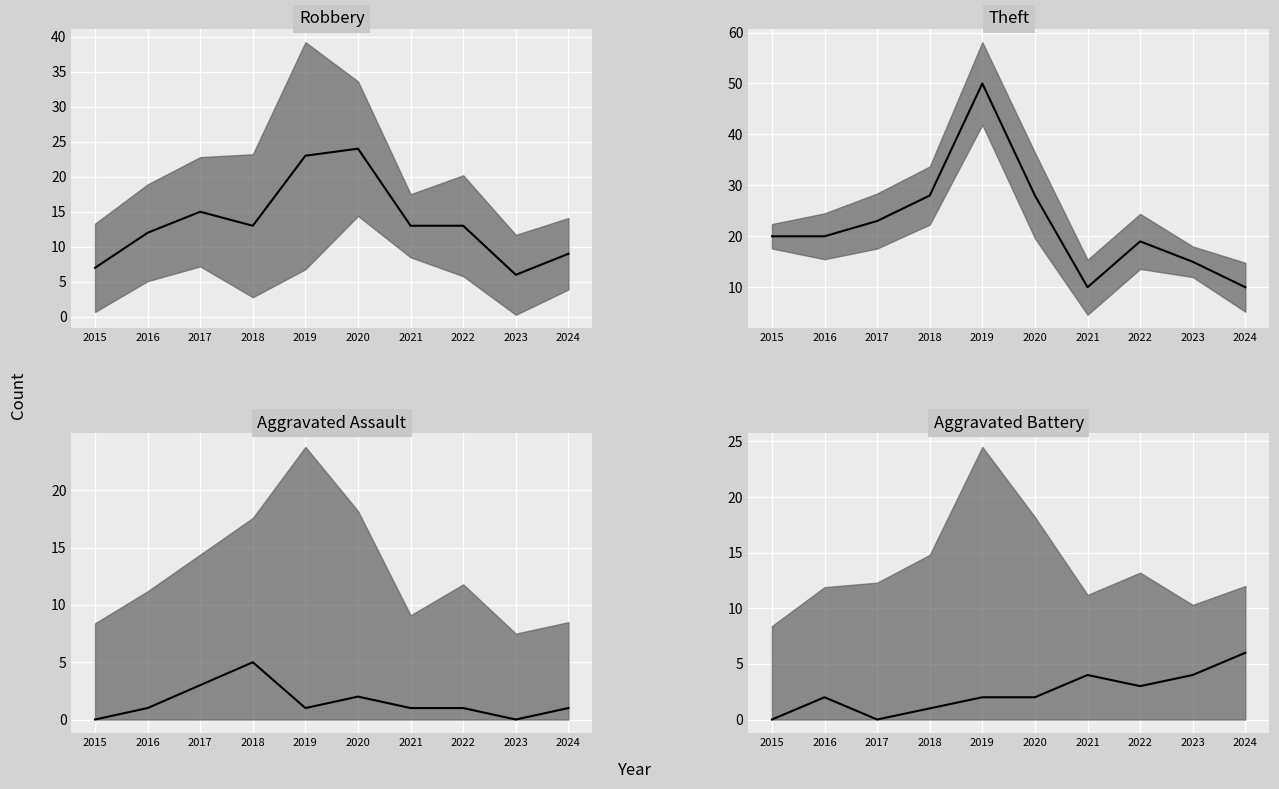

What is the value of the Aggravated Assault point at the 7th from the left?

1